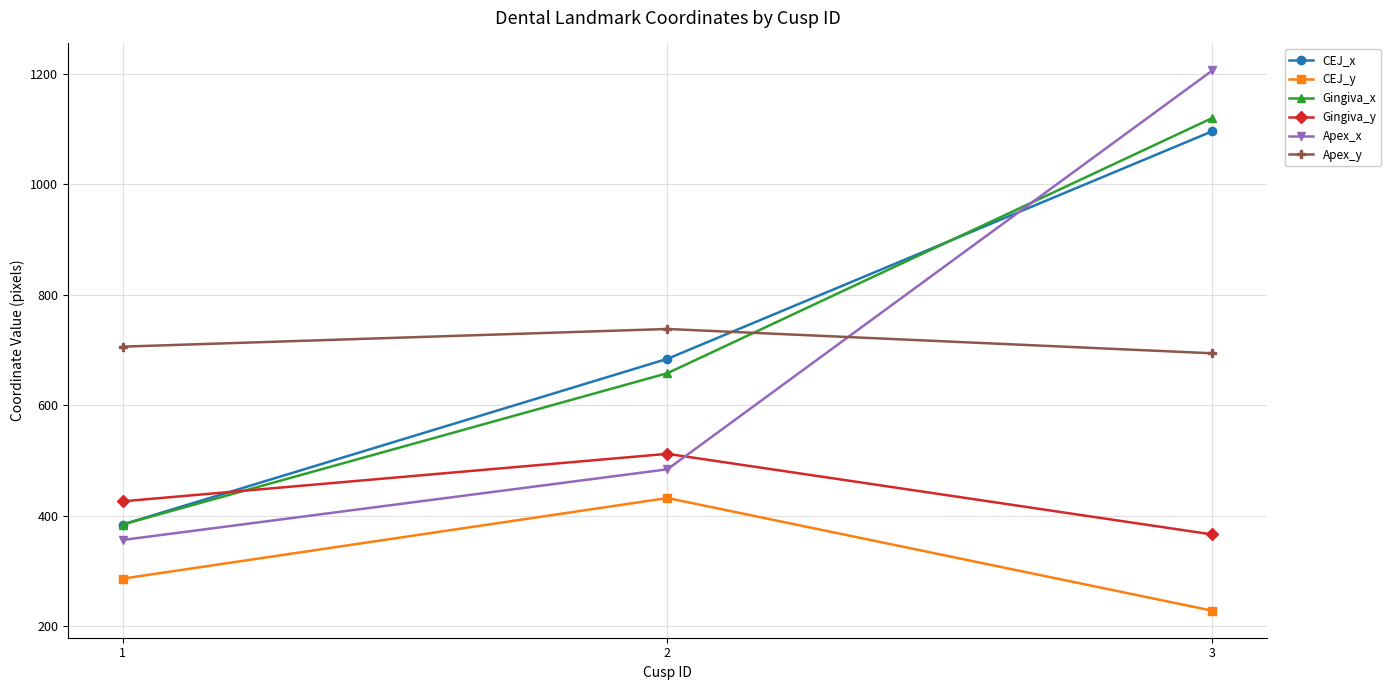

What is the spread (max minus min) of values at 2?

306